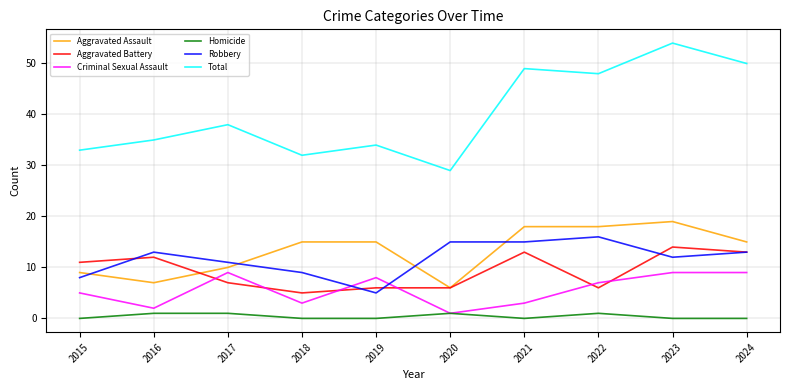

What is the sum of all Total values?

402